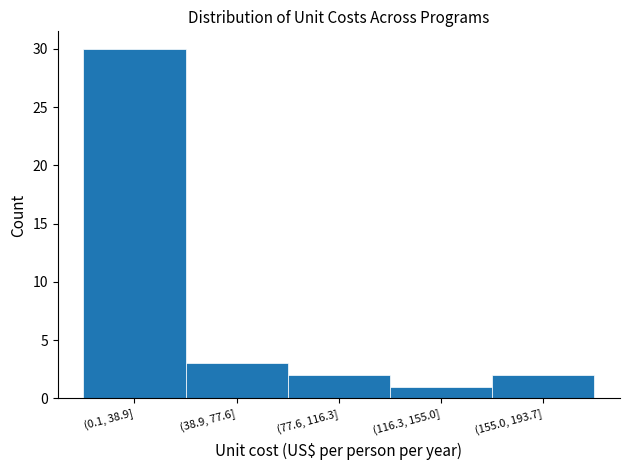

Reading left to right, transcribe all the data shown in this chart.

30	3	2	1	2